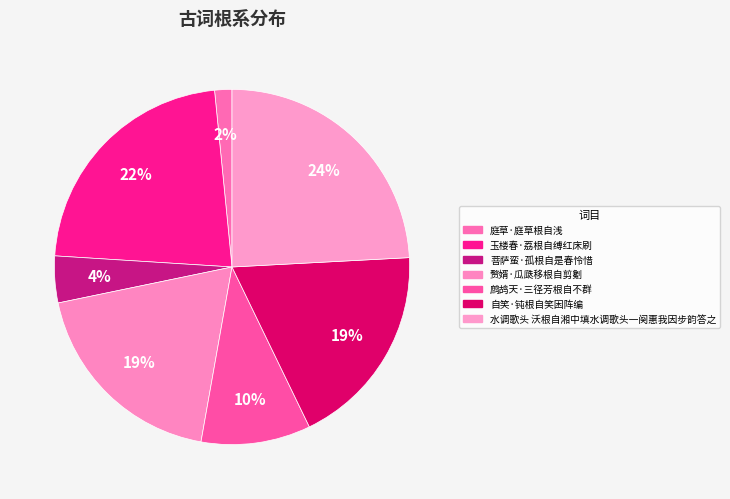

Count the number of slices in the pie.

7